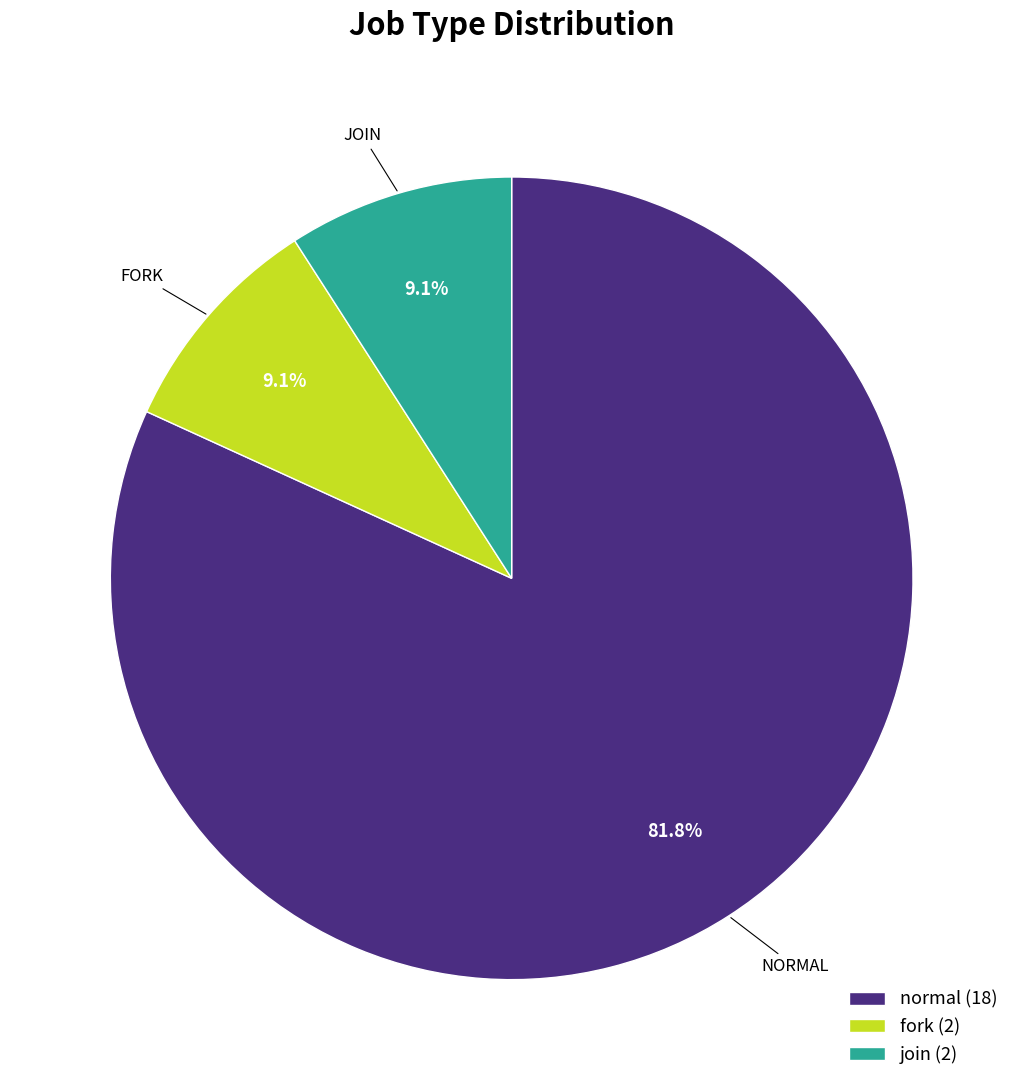

To the nearest percent, what is the average slice percentage?

33%